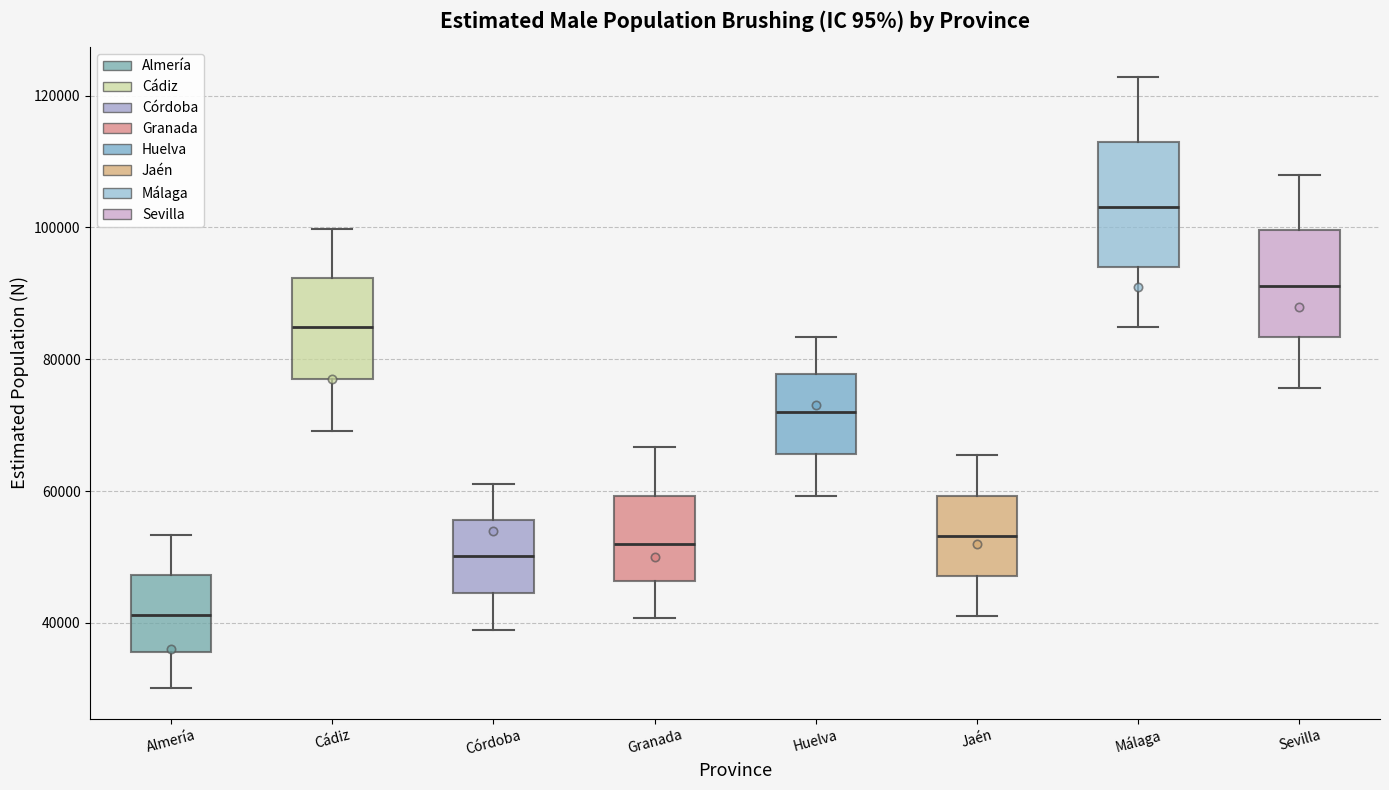

Which box has the highest median line?

Málaga